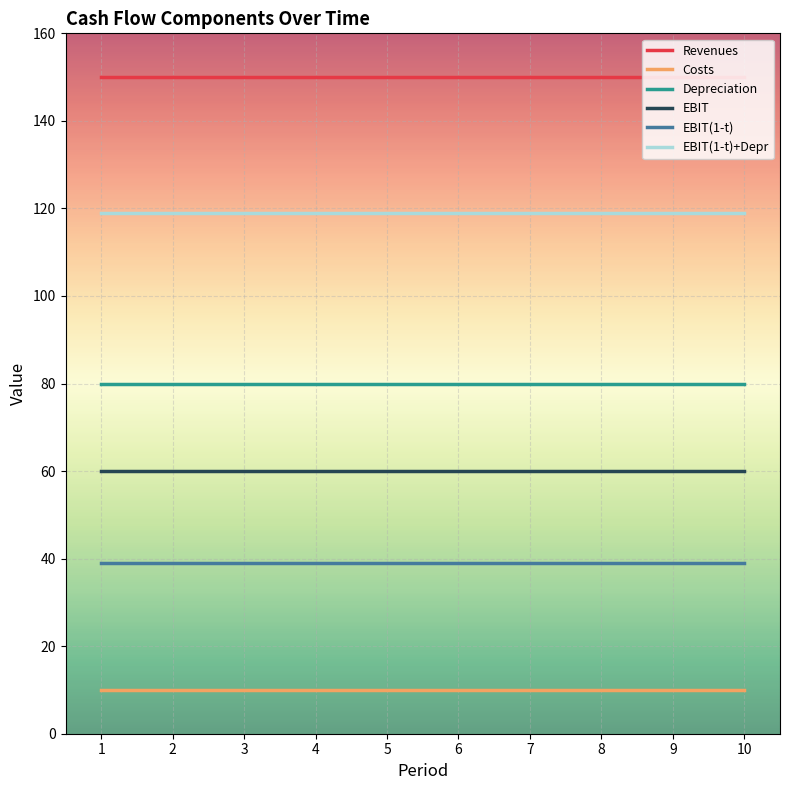

At 8, list the series in order from smallest to largest.

Costs, EBIT(1-t), EBIT, Depreciation, EBIT(1-t)+Depr, Revenues